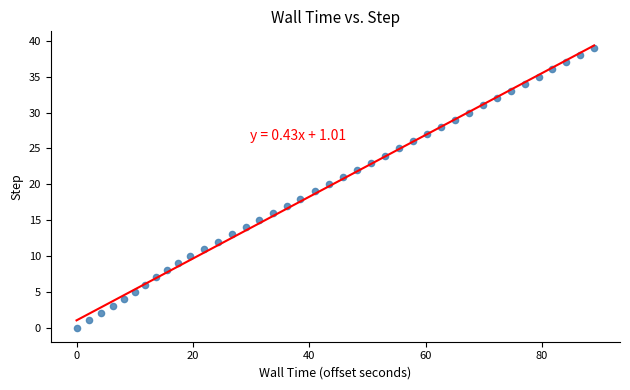

Count the number of points in this scatter plot.

40